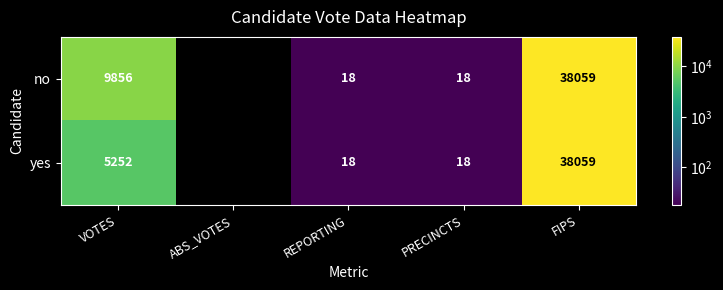

At how many categories does at least one series exceed 19630?

1